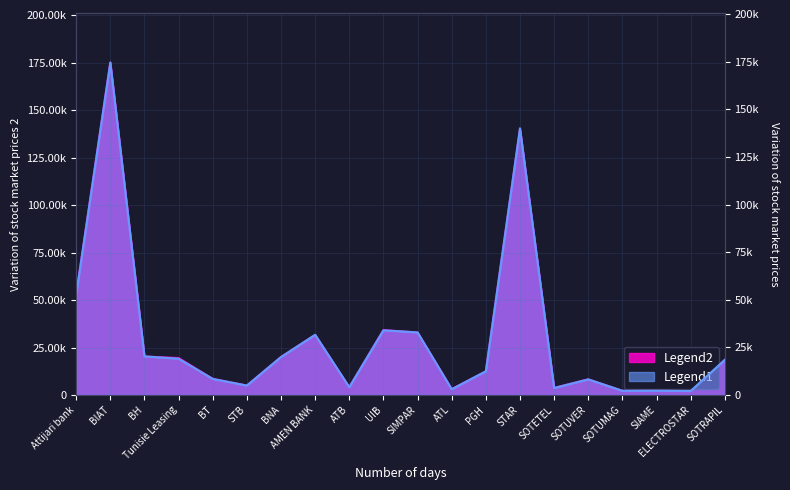

What is the spread (max minus min) of values at STB?

10